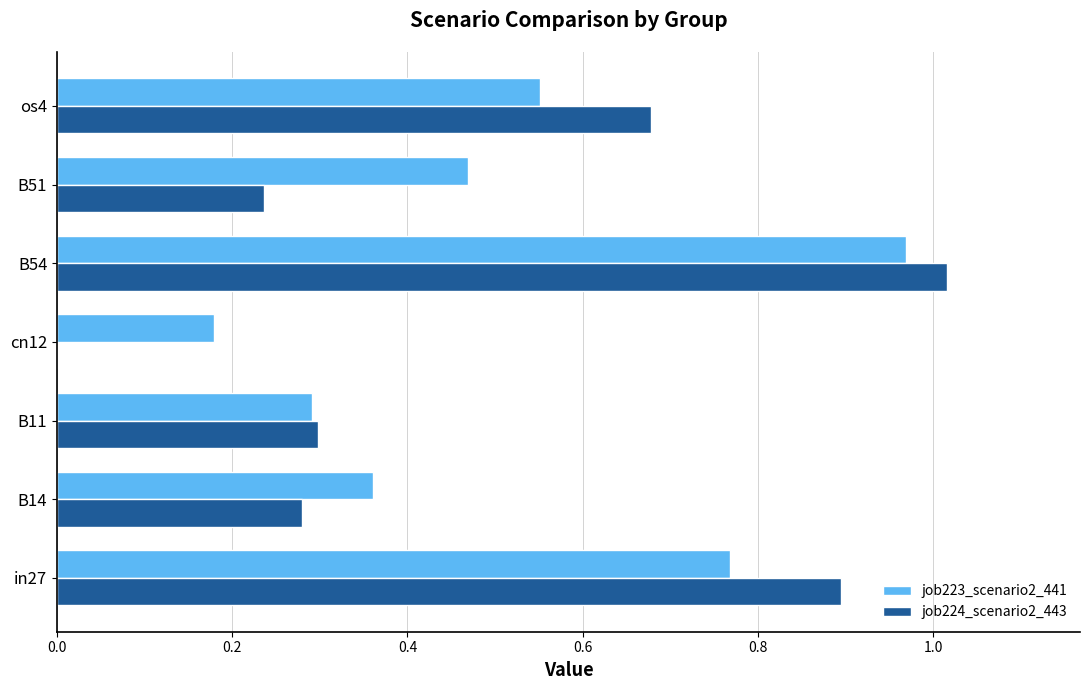

Which label corresponds to the largest value in the chart?

B54